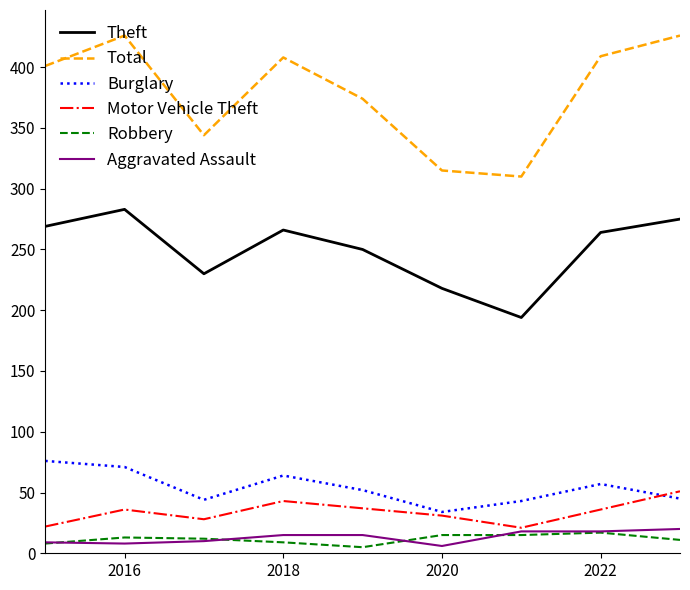

What is the lowest value of the Motor Vehicle Theft series?

21